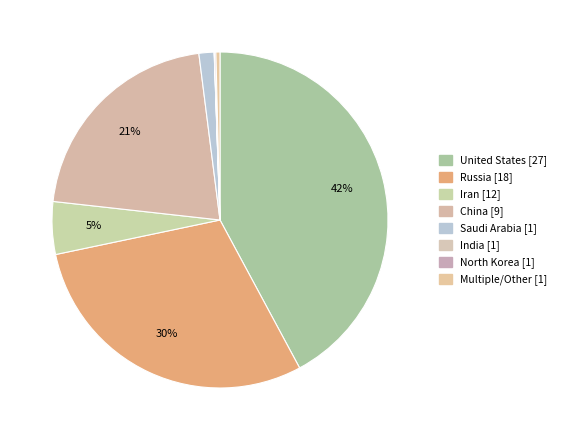

How much of the chart is everything except India?

100.0%